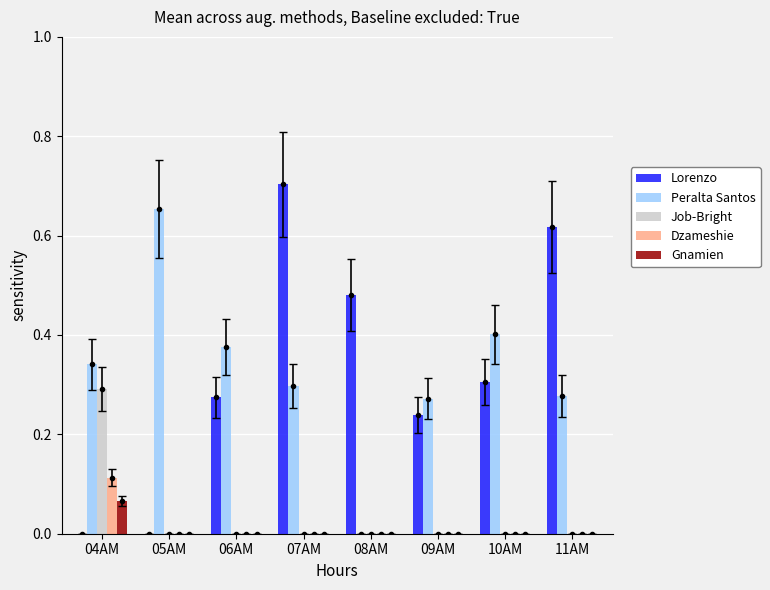

Which series has the largest total across all categories?

Lorenzo